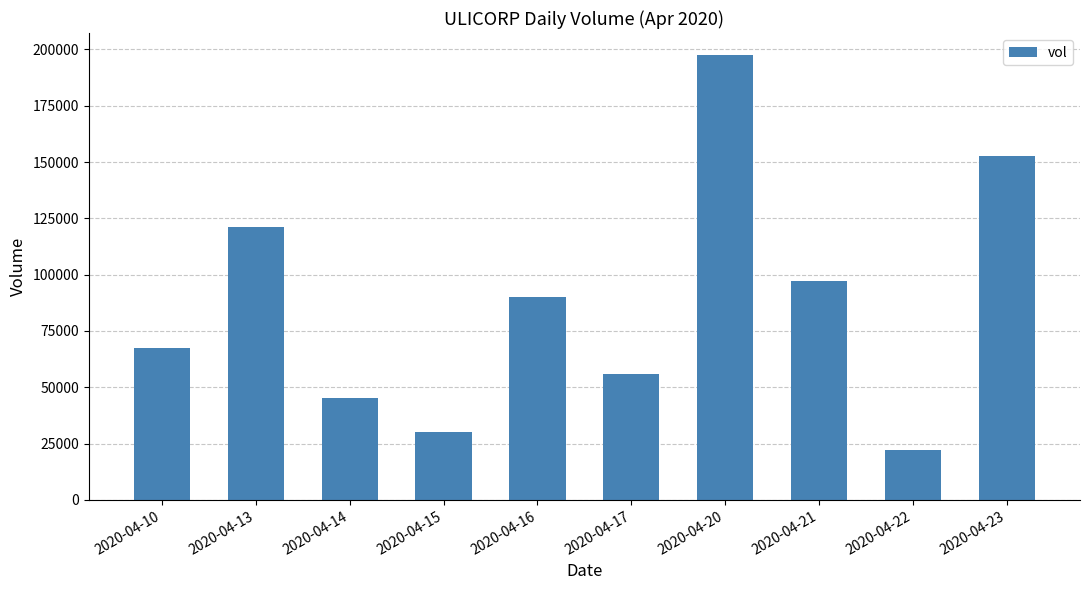

How many data points does each series have?

10